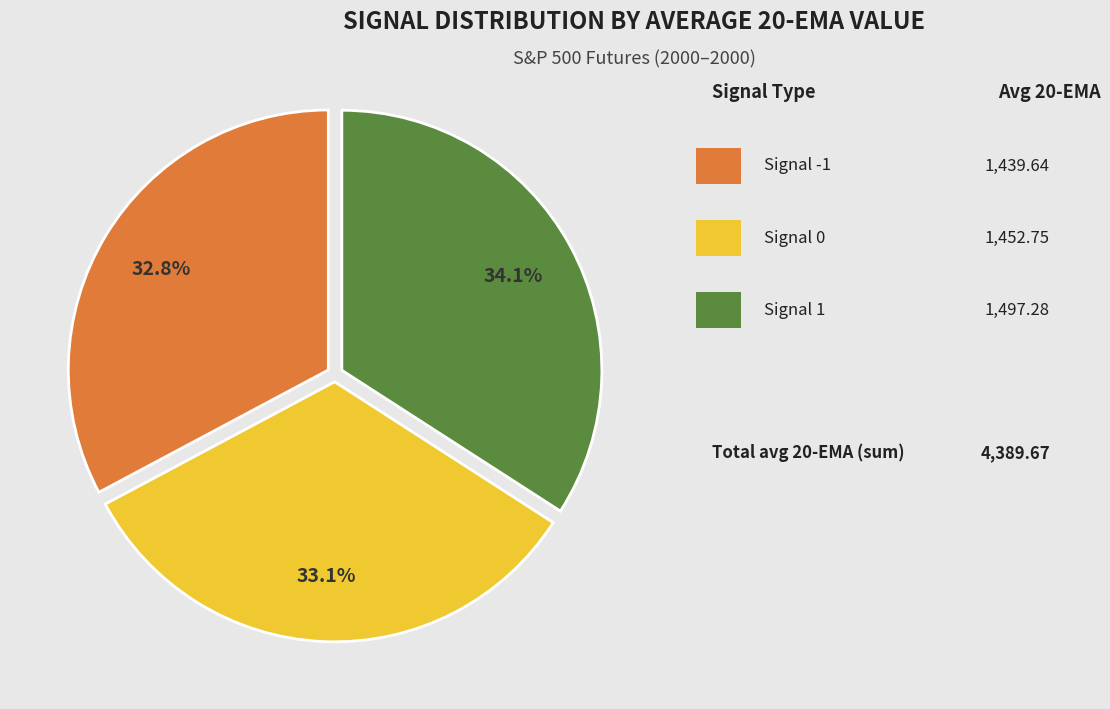

Count the number of slices in the pie.

3